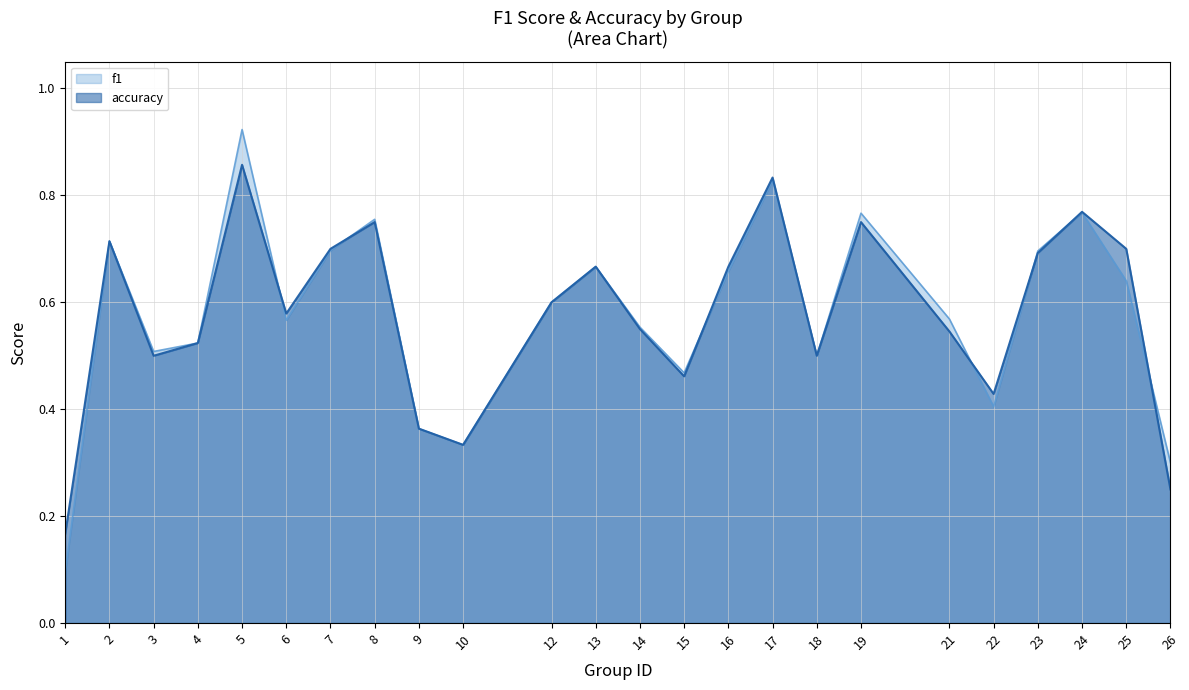

Which category has the lowest value in the f1 series?

1